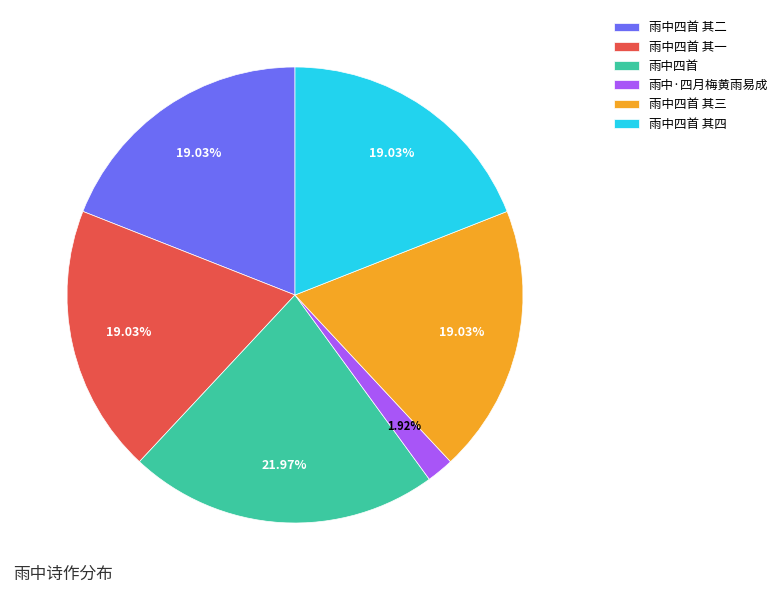

What is the largest slice in the pie chart?

雨中四首